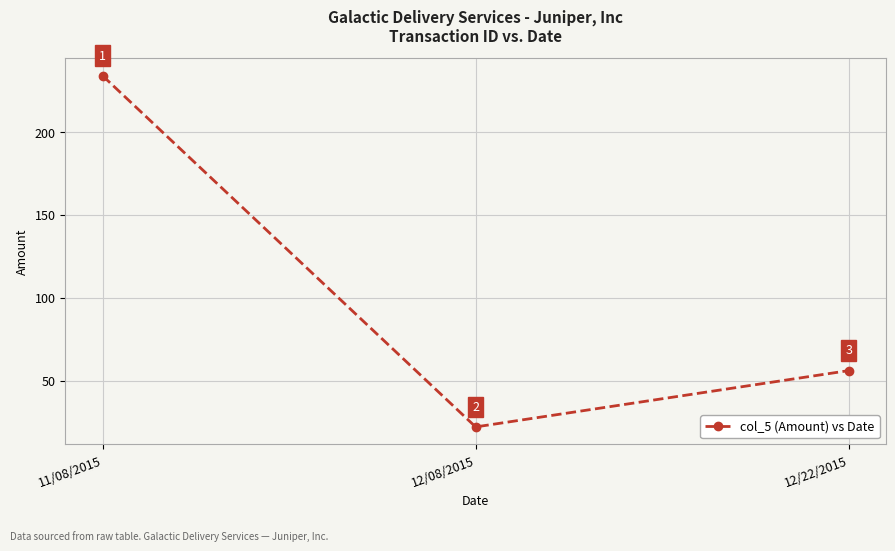

How many series are shown in this chart?

1